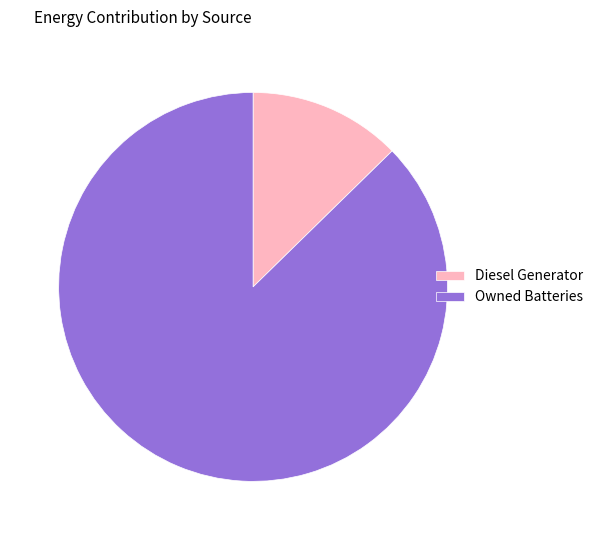

Between Owned Batteries and Diesel Generator, which is larger?

Owned Batteries